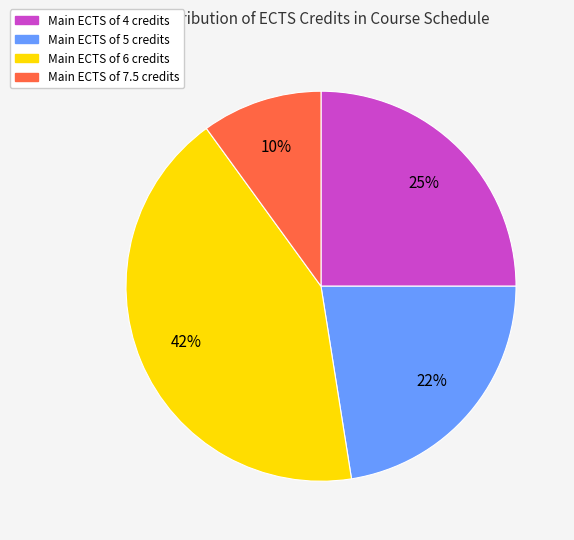

Does any single category account for the majority?

No